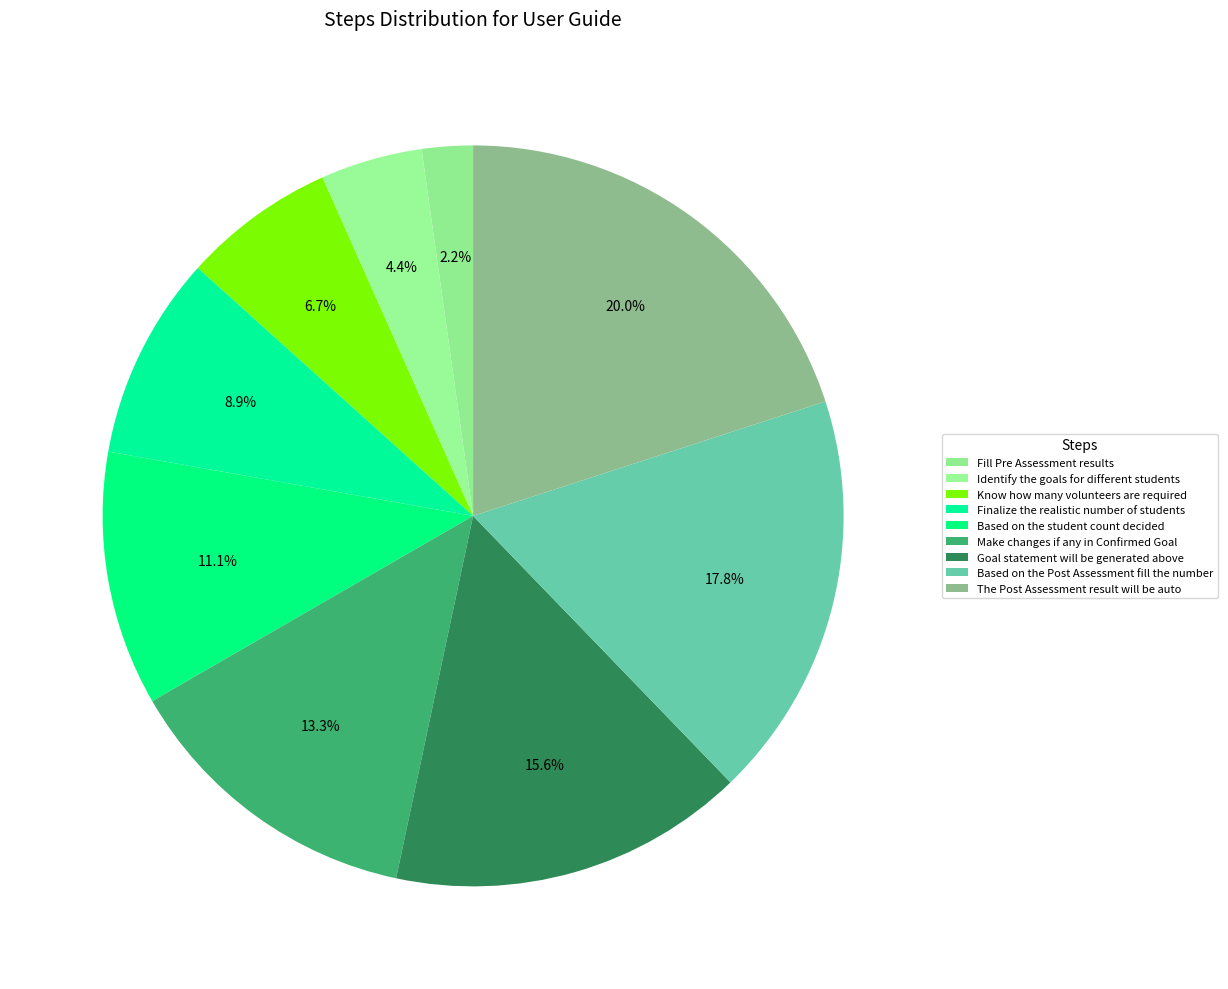

To the nearest percent, what is the difference between the Finalize the realistic number of students and Based on the student count decided slice percentages?

2%